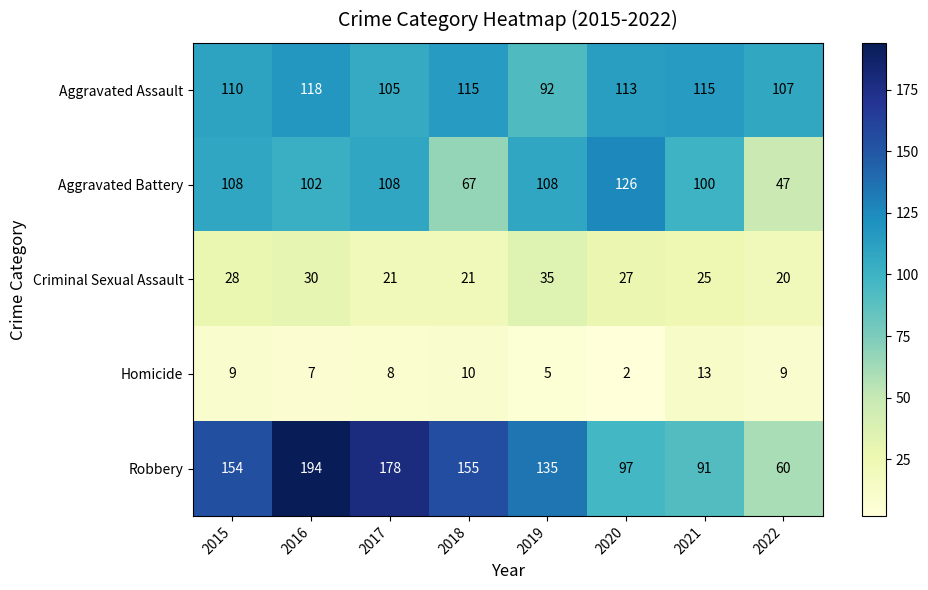

What is the difference between the highest and lowest values at 2018?

145